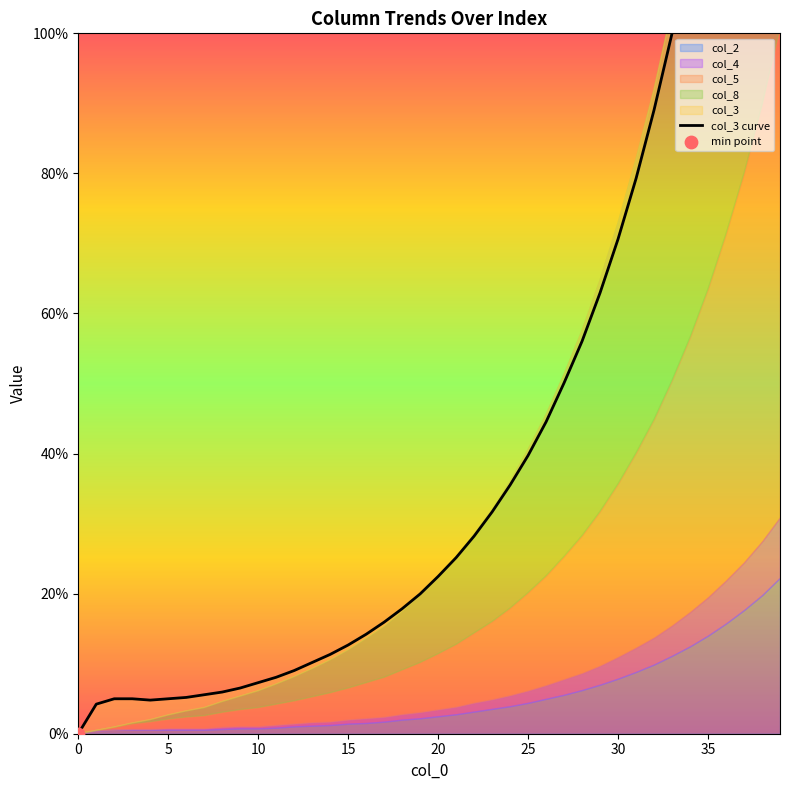

Which has a higher value, 19 or 35?

35